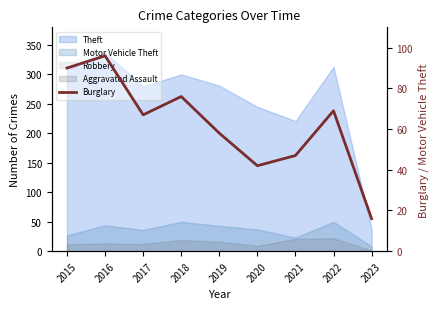

Read the value at 2015.

90